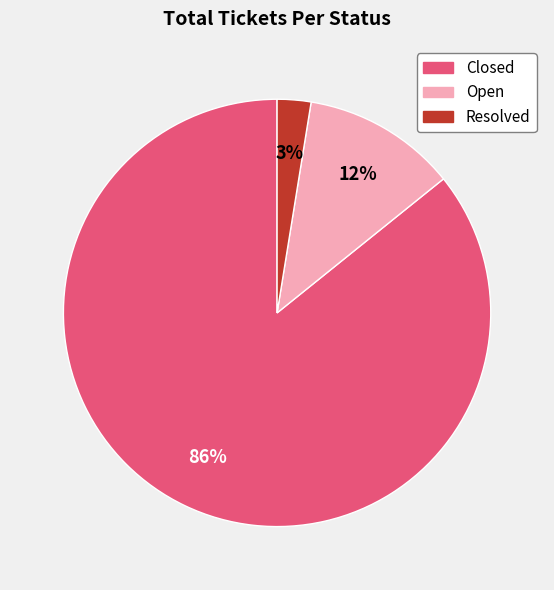

Do Open and Closed together represent more than half of the pie?

Yes